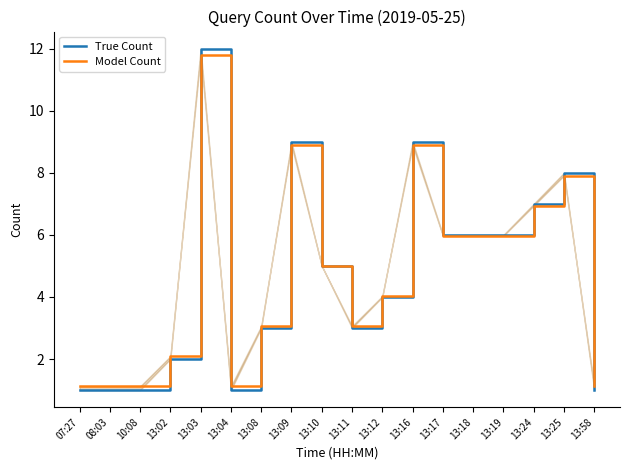

What is the label of the 13th point from the right?

13:04